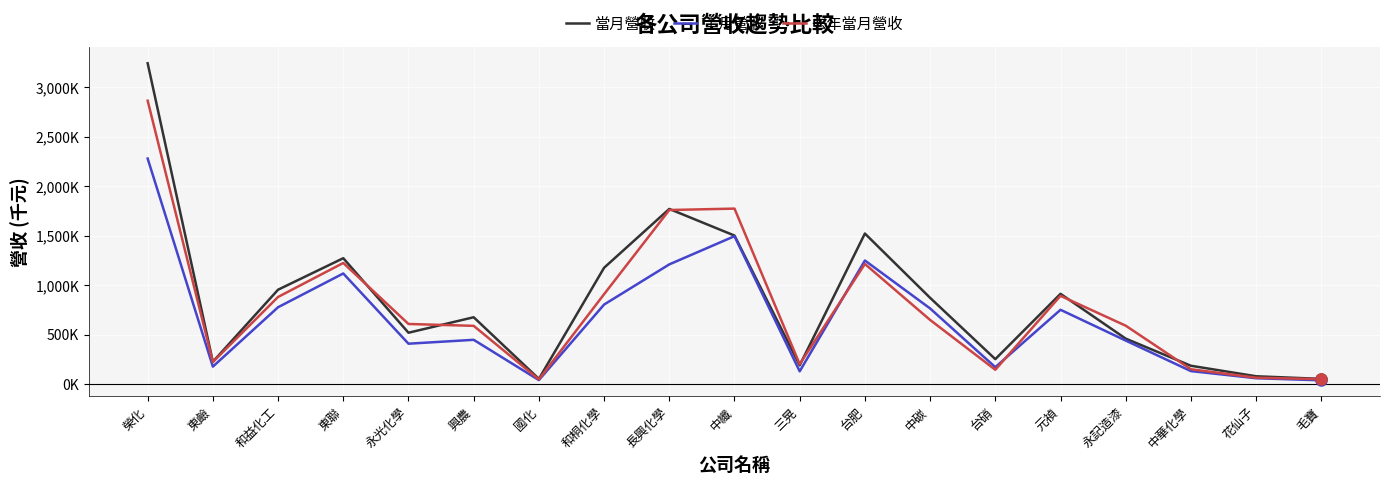

The 當月營收 series shows 903970 at 台肥. True or false?

False